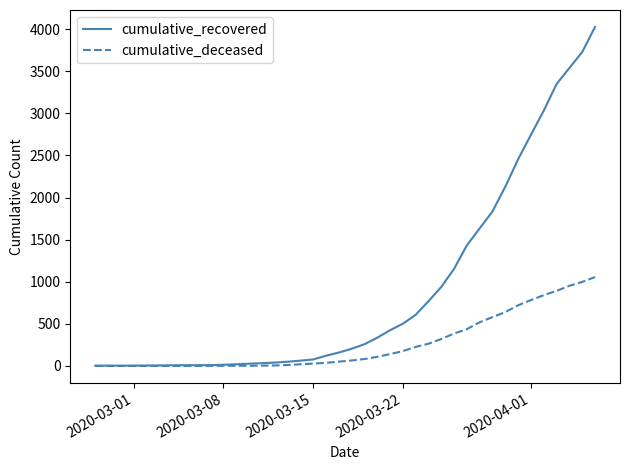

Which series has the largest range (max minus min)?

cumulative_recovered